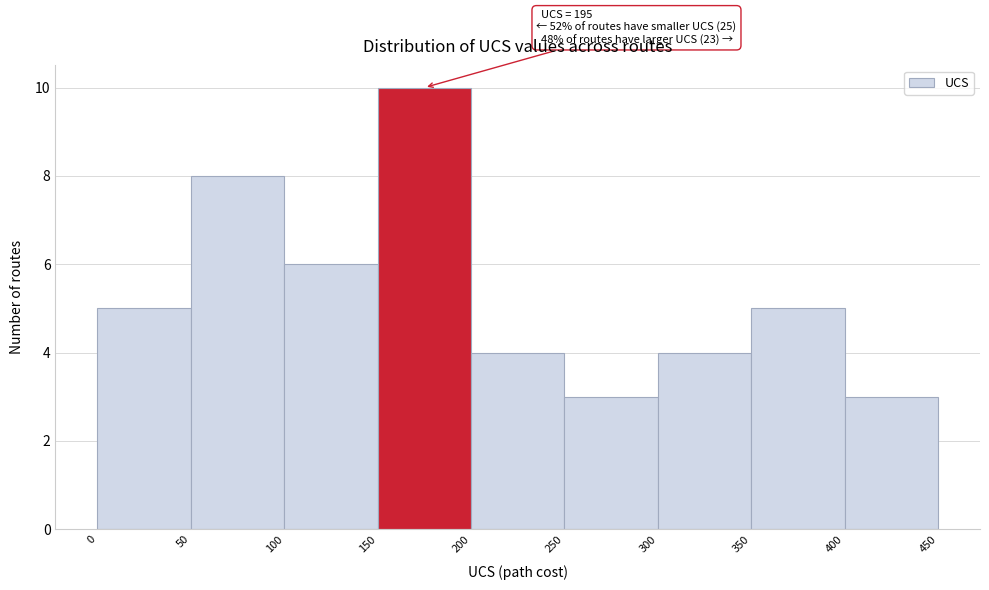

Over which range of the x-axis is the bar tallest?

150 to 200